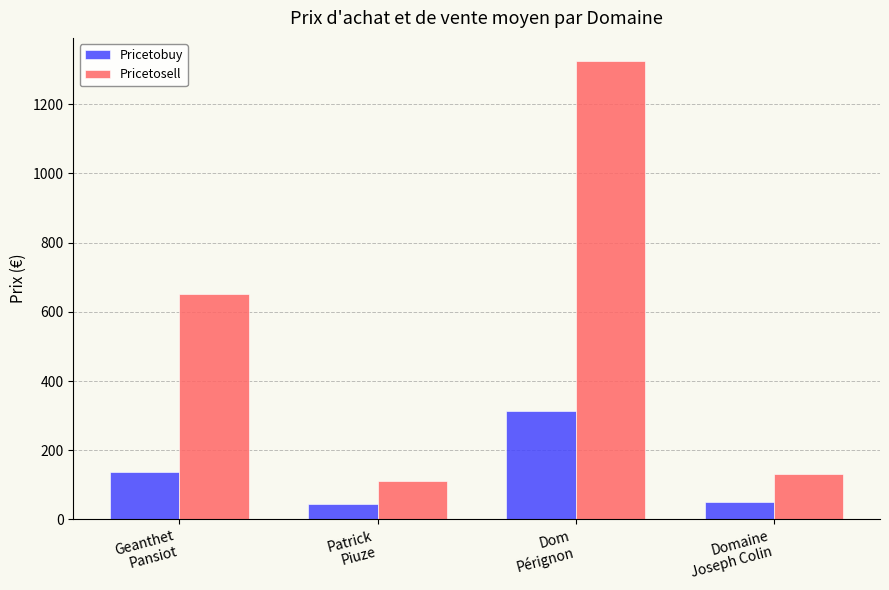

What is the label of the 1st bar from the left?

Geanthet
Pansiot